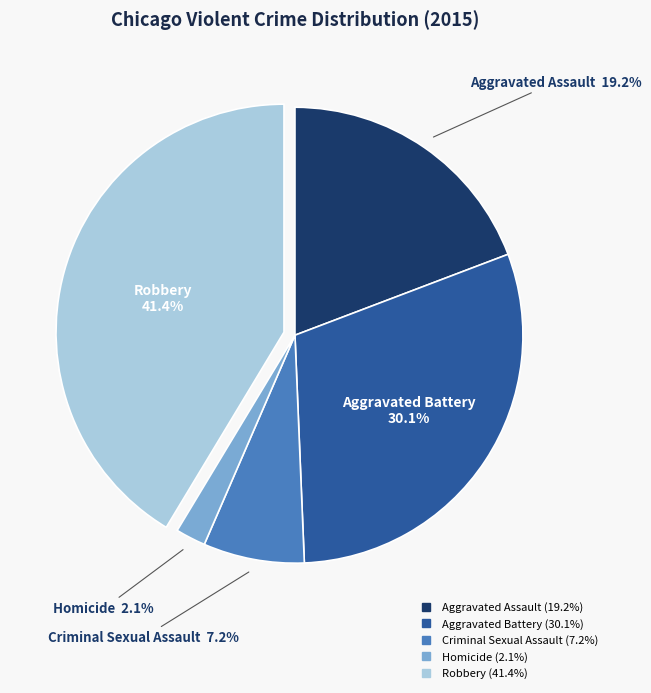

Which has a higher value, Robbery or Aggravated Assault?

Robbery